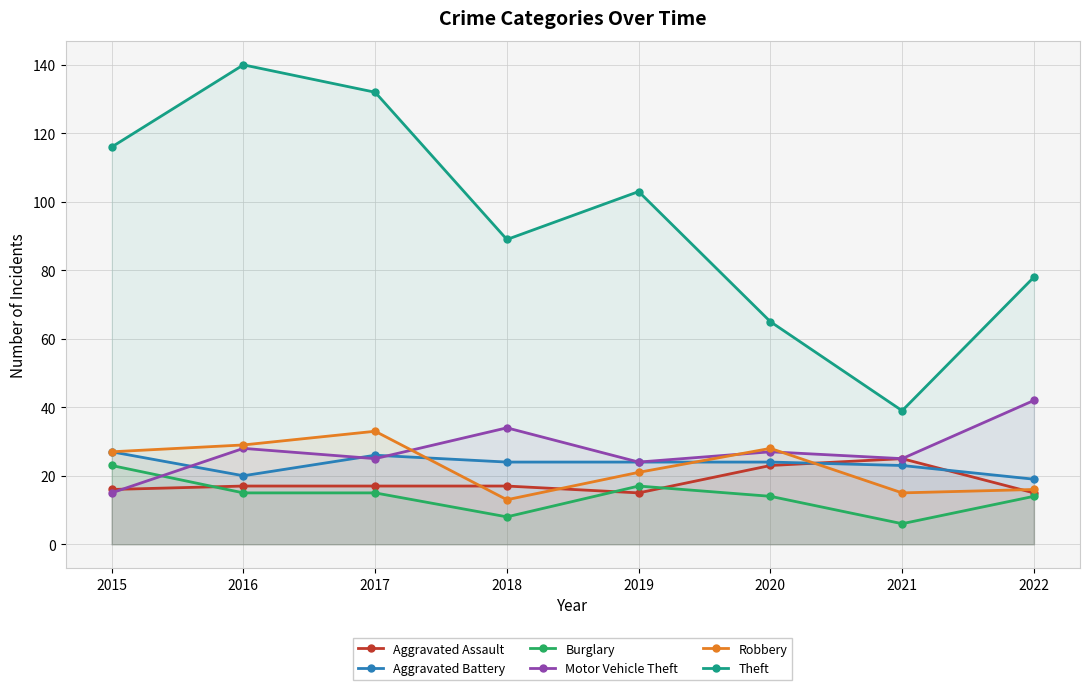

What is the difference between the second highest and minimum values in the Robbery series?

16